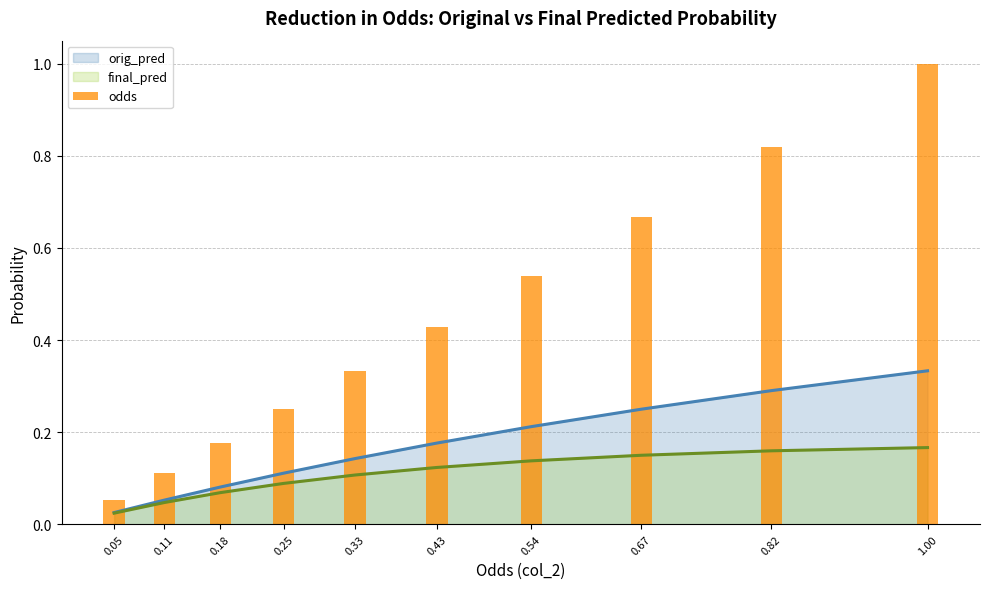

Where is the data nearest to the value 0?

0.05